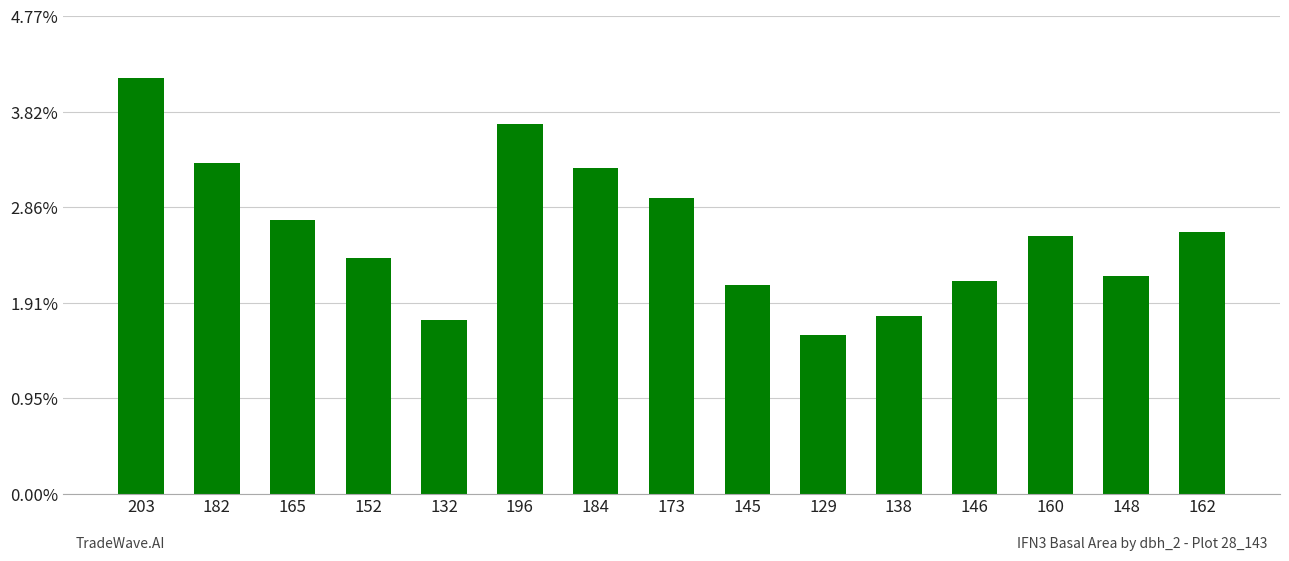

What is the difference between the values at 145 and 132?

27.2